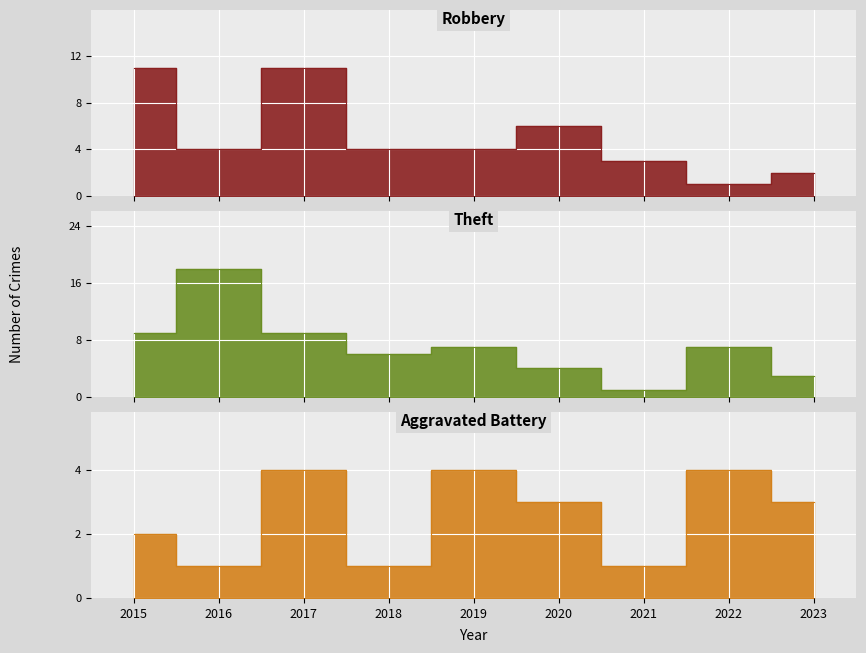

Is it true that Theft equals 7 at 2022?

True